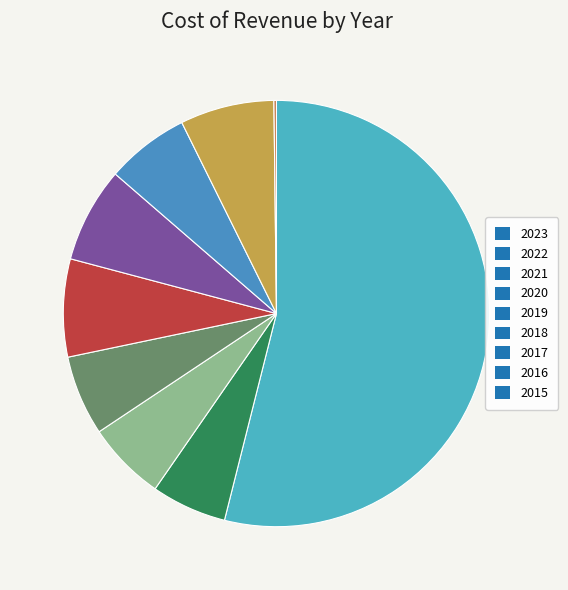

True or false: 2020 accounts for 6% of the total.

True